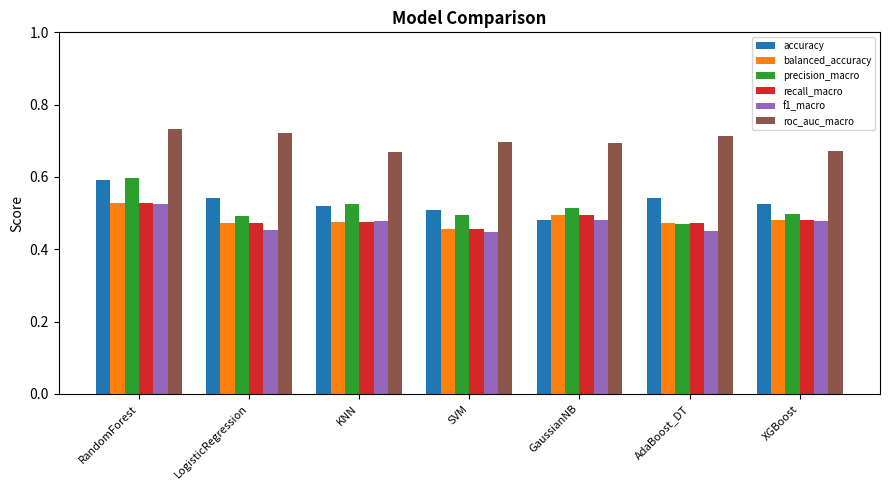

Count the number of categories in the chart.

7